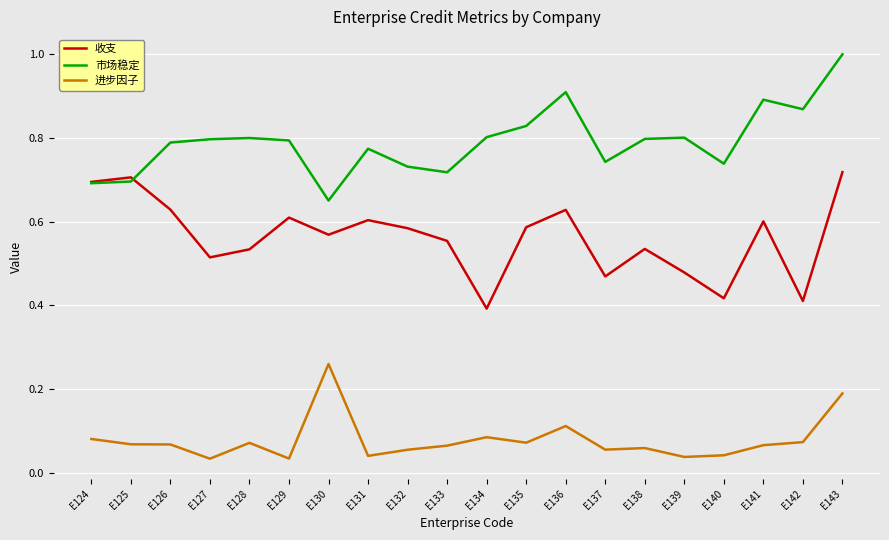

At which category is the sum across all series the highest?

E143